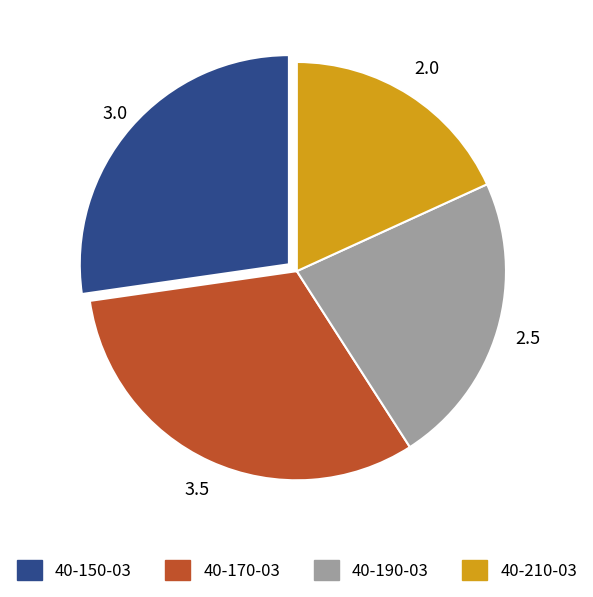

Between 40-210-03 and 40-190-03, which is larger?

40-190-03